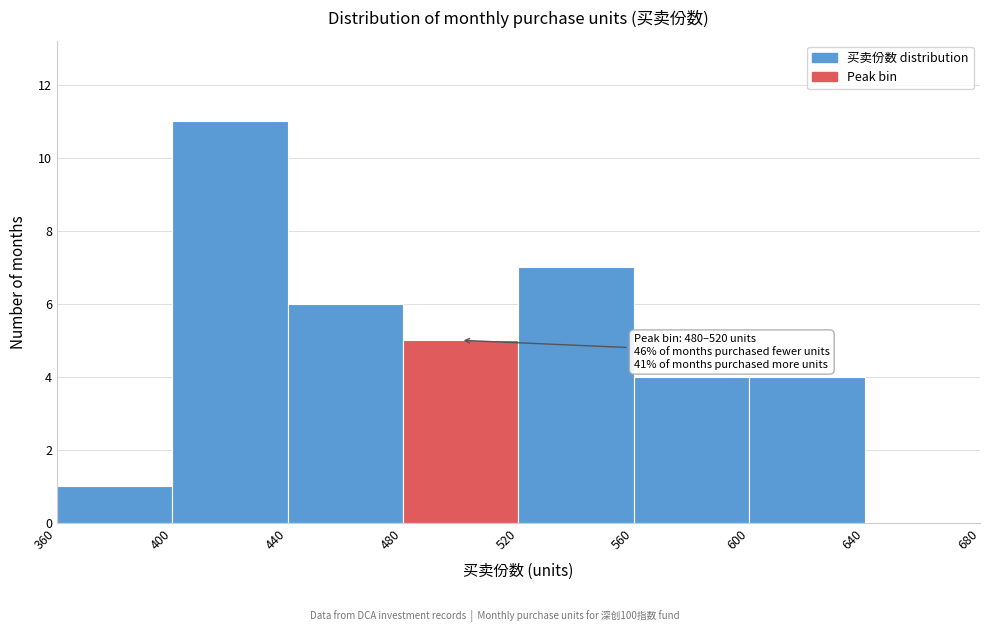

Which range on the x-axis has the tallest bar?

400 to 440